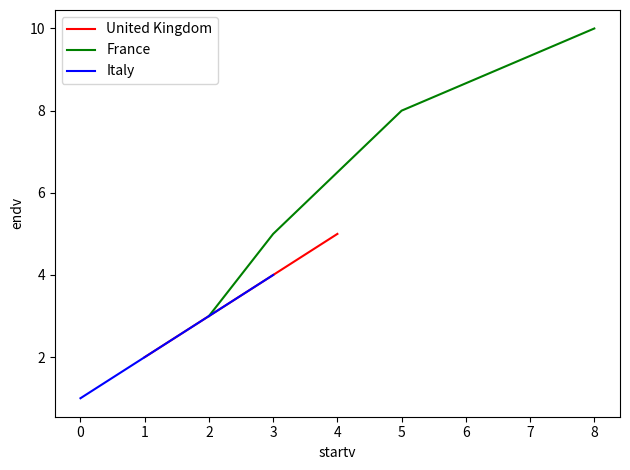

True or false: France has a value of 3 at 3.

False